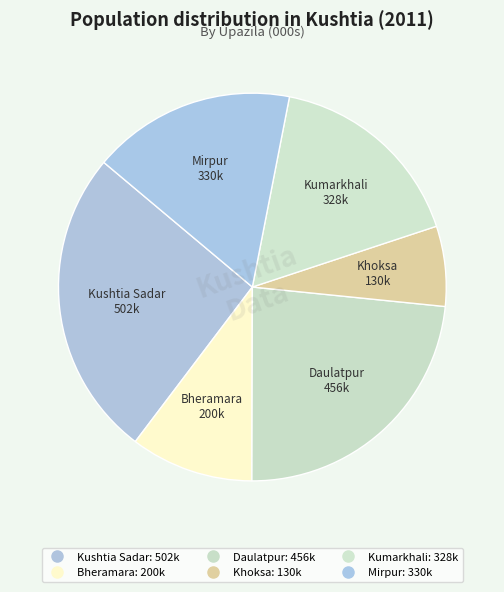

Combined, do Bheramara and Mirpur account for over 50%?

No